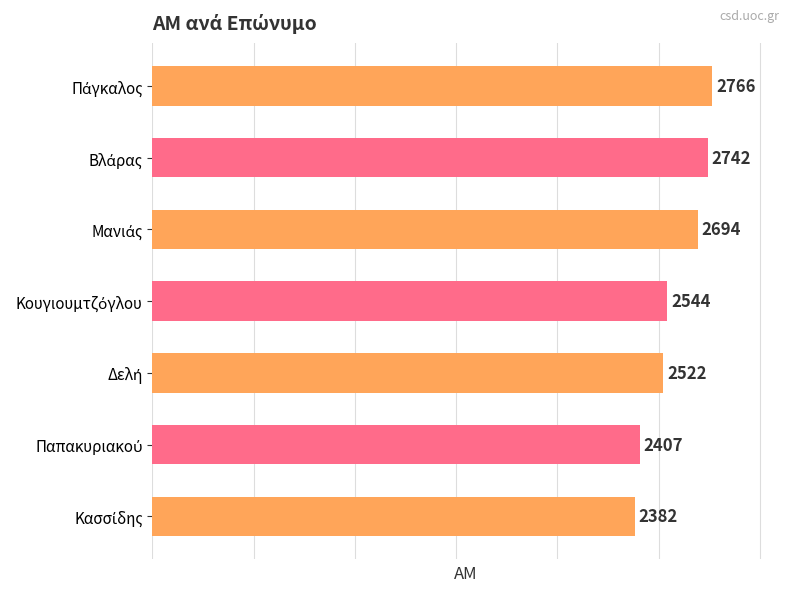

Reading bottom to top, what are all the values shown in this chart?

2382	2407	2522	2544	2694	2742	2766